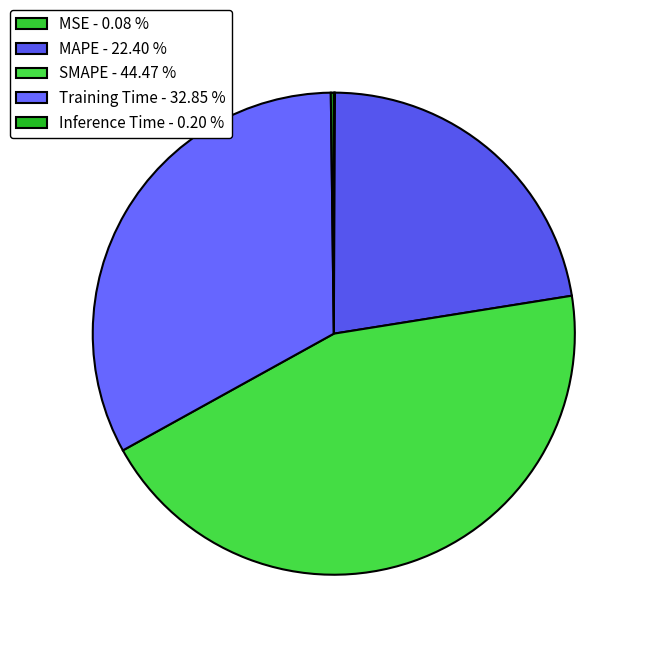

Does Inference Time represent more than half of the total?

No